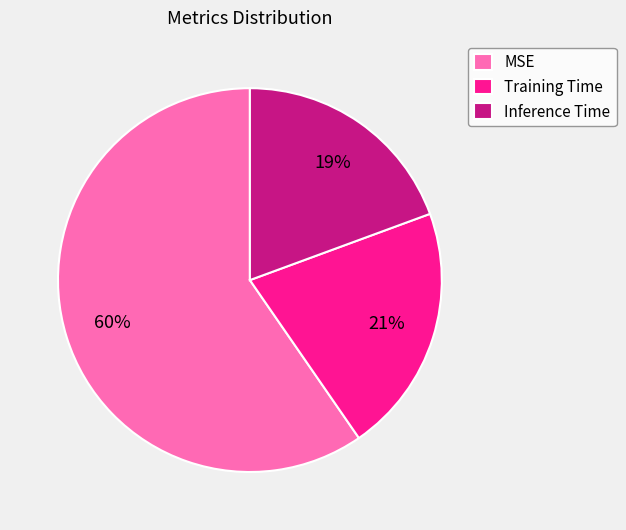

To the nearest percent, what is the combined percentage of Training Time and MSE?

81%